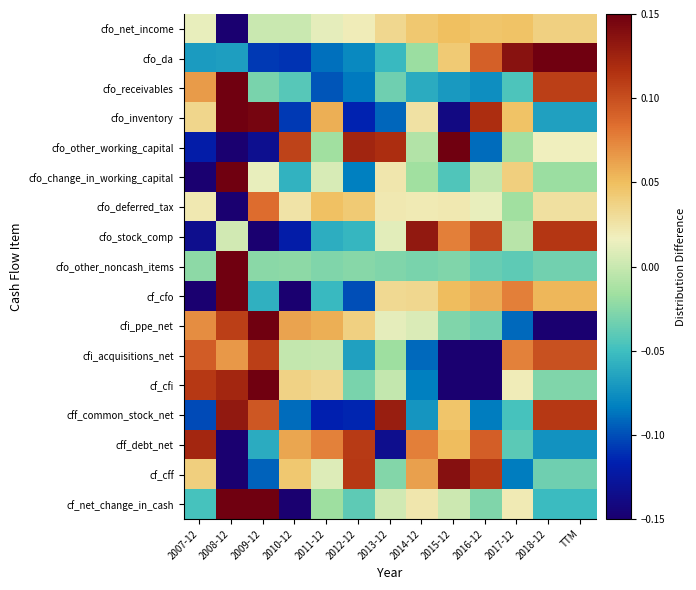

At 2007-12, list the series in order from smallest to largest.

cf_cfo, cfo_change_in_working_capital, cfo_stock_comp, cfo_other_working_capital, cff_common_stock_net, cfo_da, cf_net_change_in_cash, cfo_other_noncash_items, cfo_net_income, cfo_deferred_tax, cfo_inventory, cf_cff, cfo_receivables, cfi_ppe_net, cfi_acquisitions_net, cf_cfi, cff_debt_net